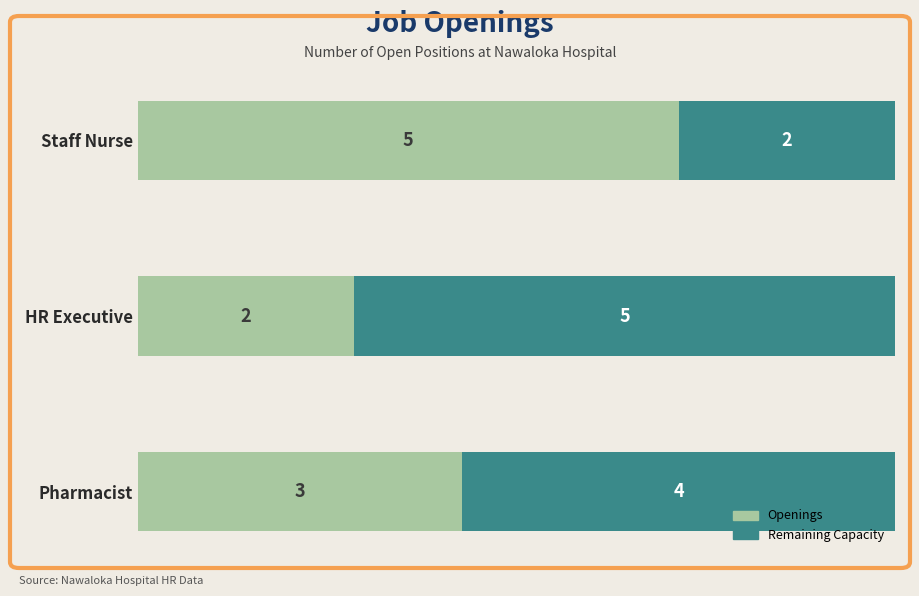

How many series are shown in this chart?

2